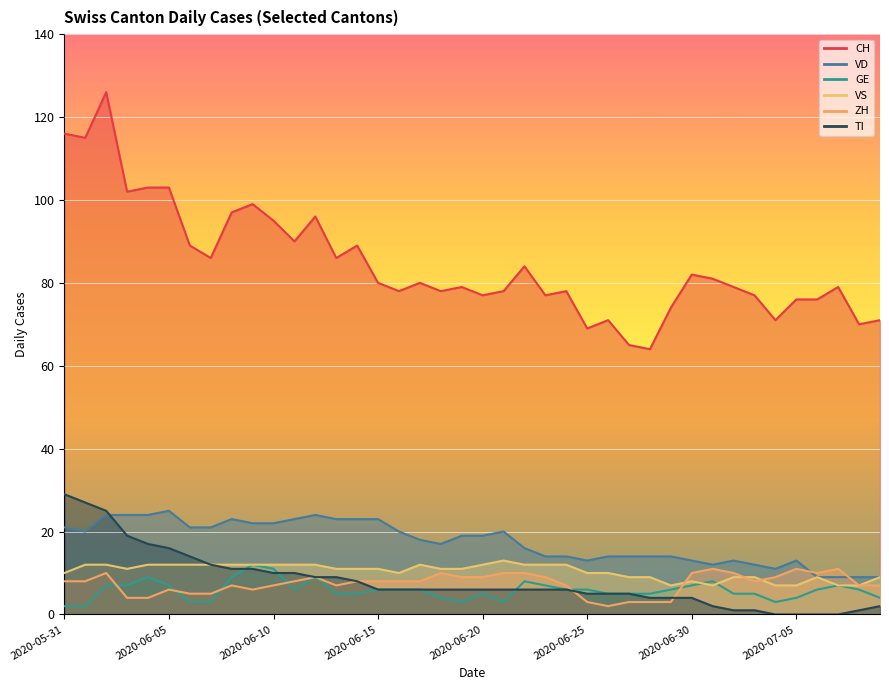

What is the average value of the VD series?

17